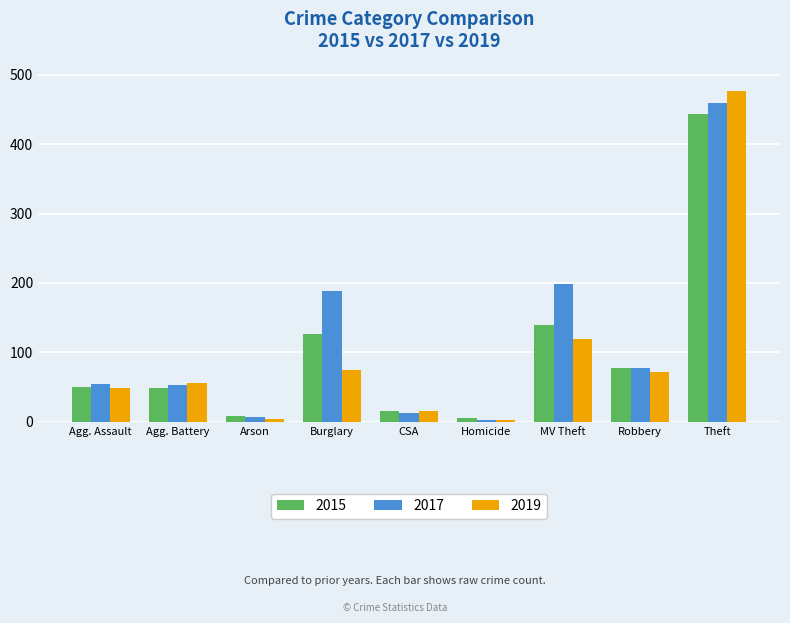

At how many categories does at least one series exceed 227?

1